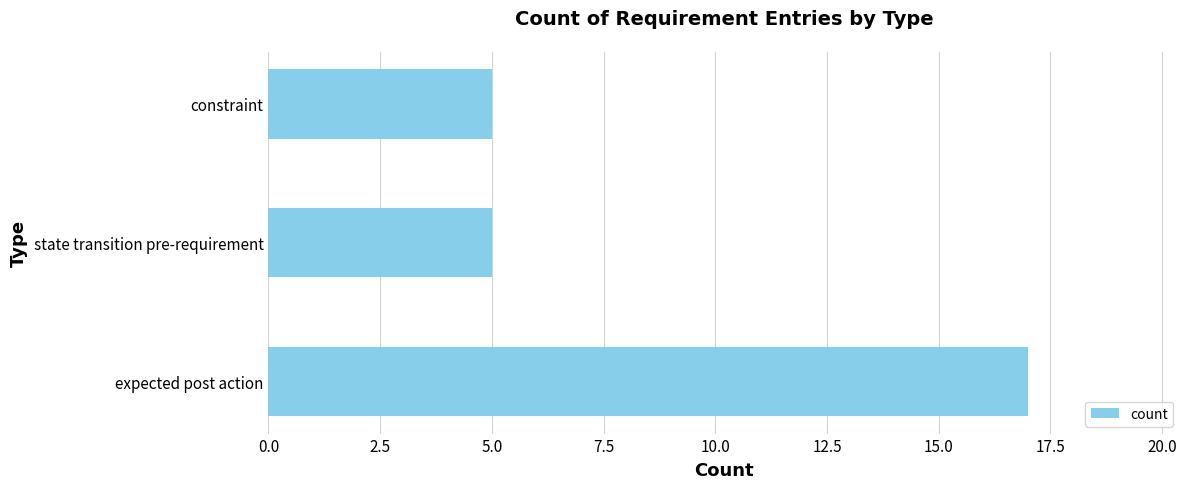

Reading bottom to top, what are all the values shown in this chart?

17	5	5